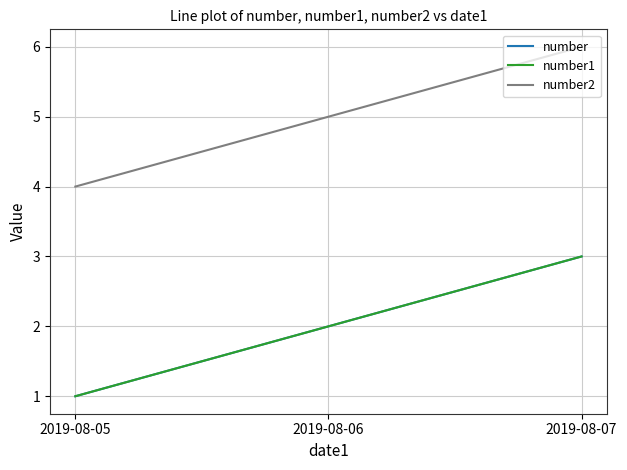

Does the chart display data point markers on the line(s)?

No